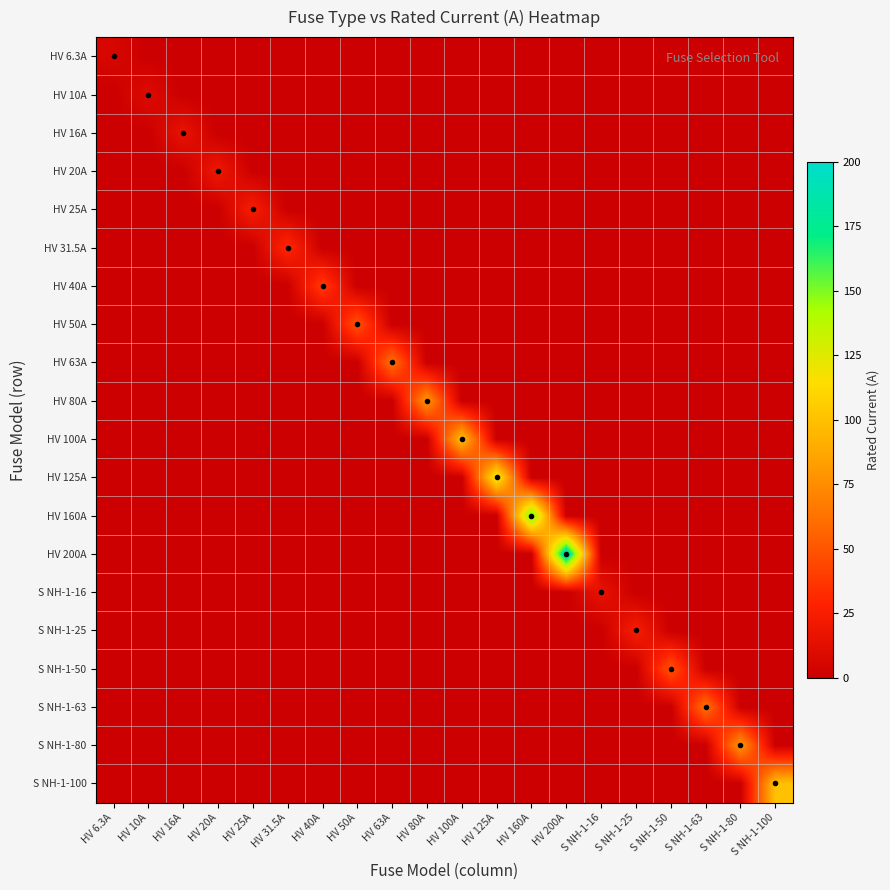

Which series has the largest total across all categories?

HV 200A